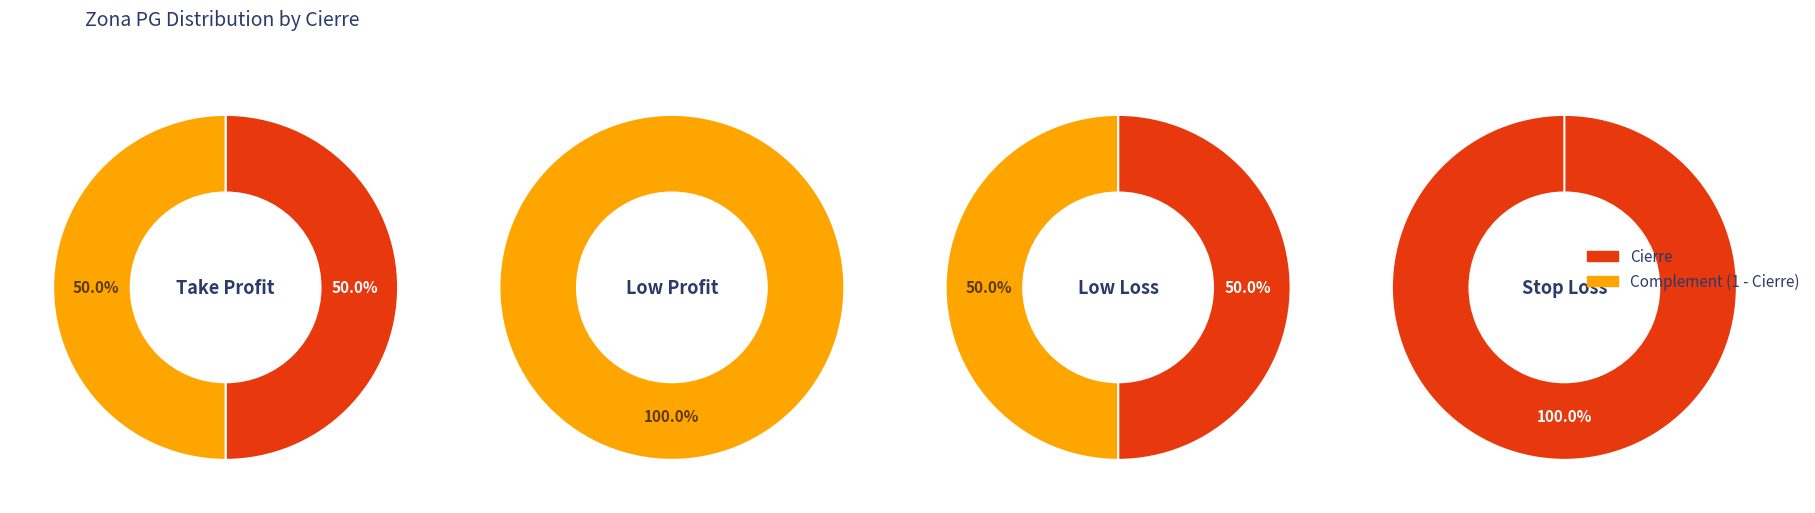

Is Low Profit the majority of the pie?

No